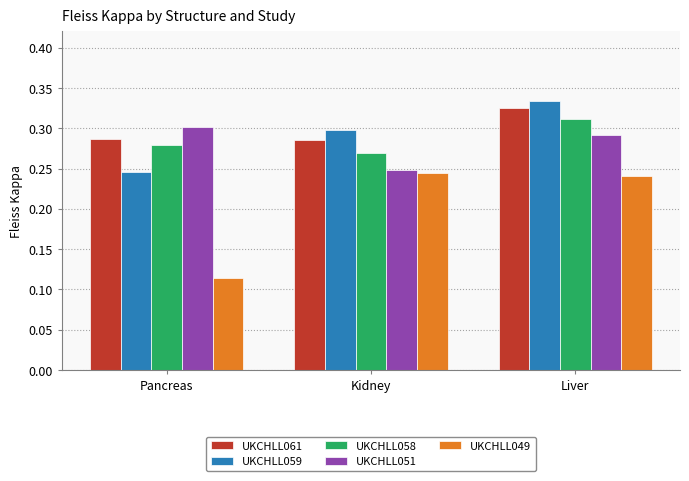

Where is UKCHLL058 nearest to the value 0?

Kidney